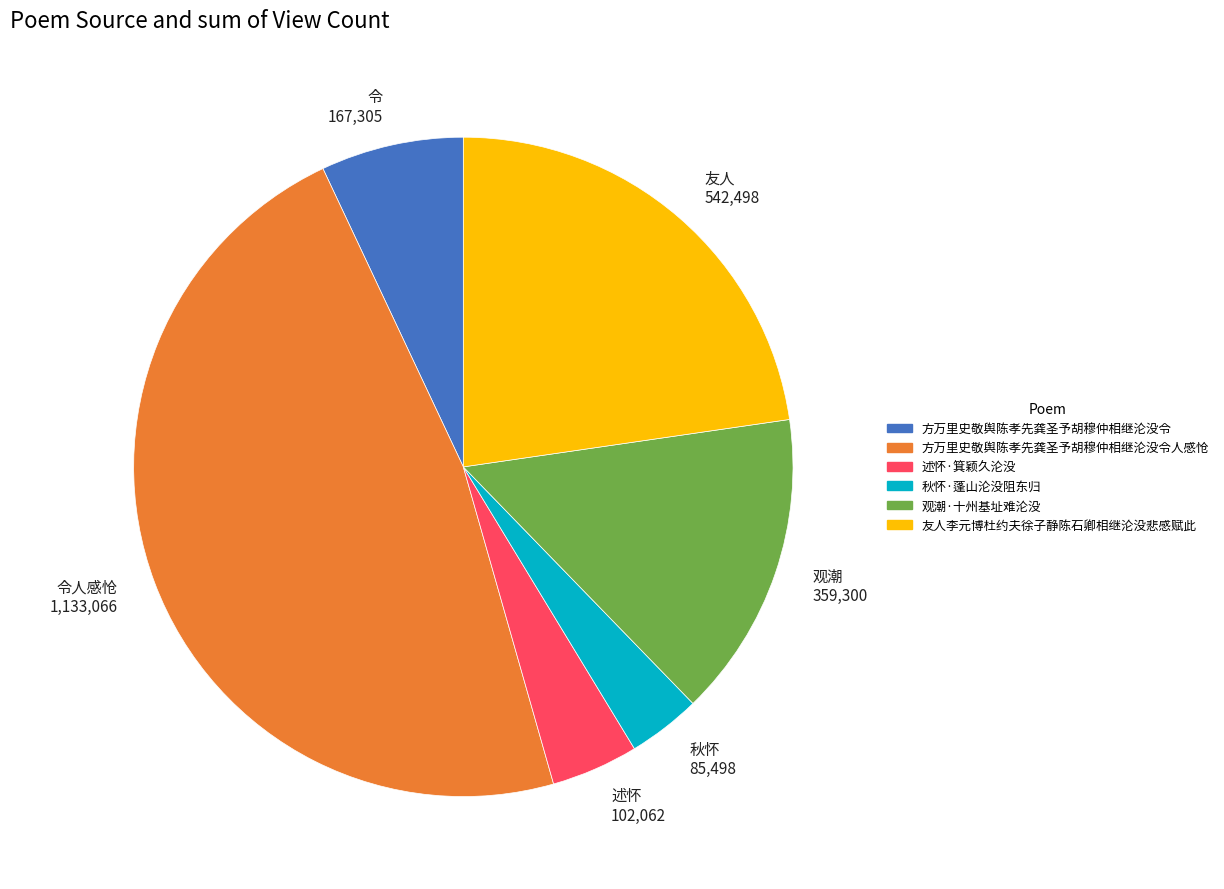

True or false: 友人李元博杜约夫徐子静陈石卿相继沦没悲感赋此 accounts for 37% of the total.

False